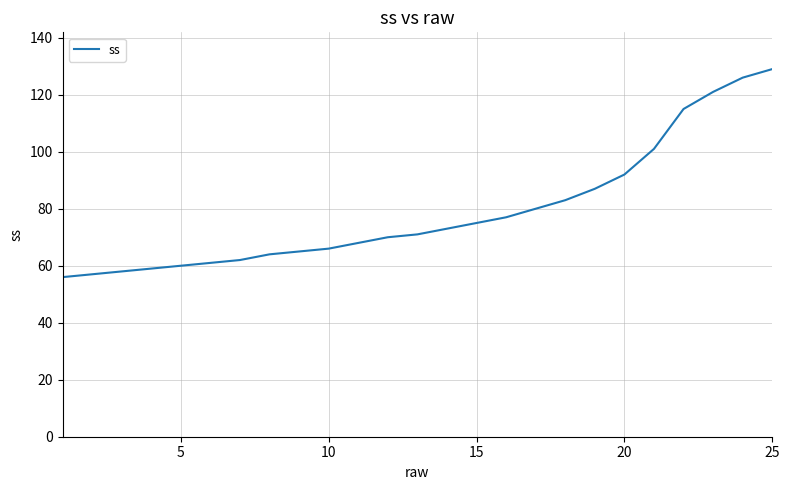

What is the difference between the maximum and minimum values?

73